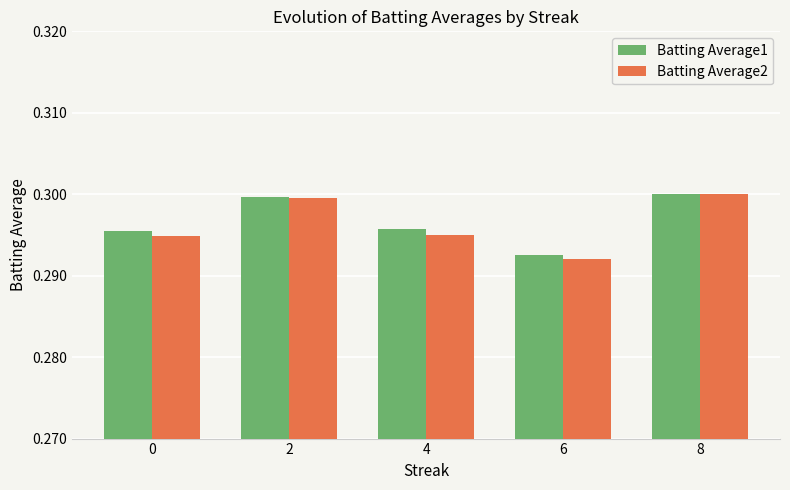

How many bars are there in total?

10